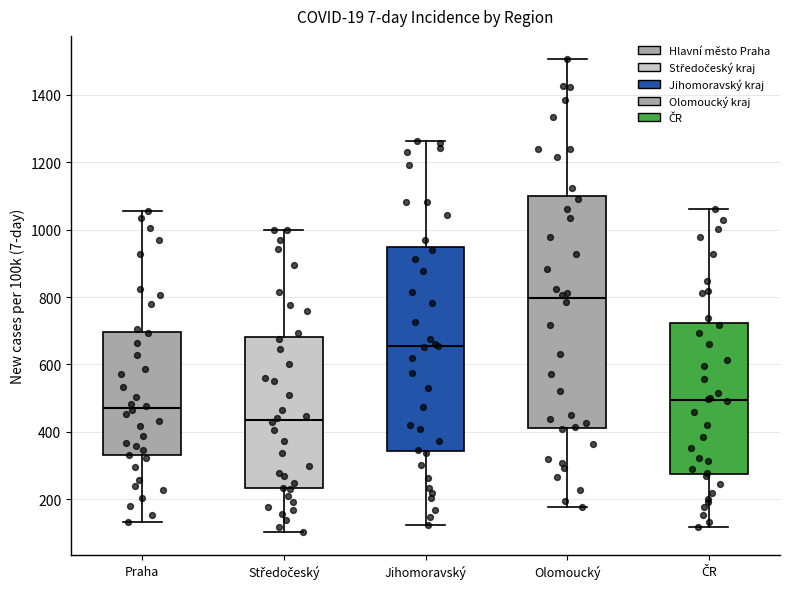

Reading left to right, read every box against the y-axis: the position of its median line, the range the box covers, and the ends of its whiskers. The values are not printed on the chart, so give them approximately, as read against the axis.

Praha: median 480, box 340 to 700, whiskers 140 to 1060
Středočeský: median 440, box 240 to 680, whiskers 100 to 1000
Jihomoravský: median 660, box 340 to 940, whiskers 120 to 1260
Olomoucký: median 800, box 420 to 1100, whiskers 180 to 1500
ČR: median 500, box 280 to 720, whiskers 120 to 1060